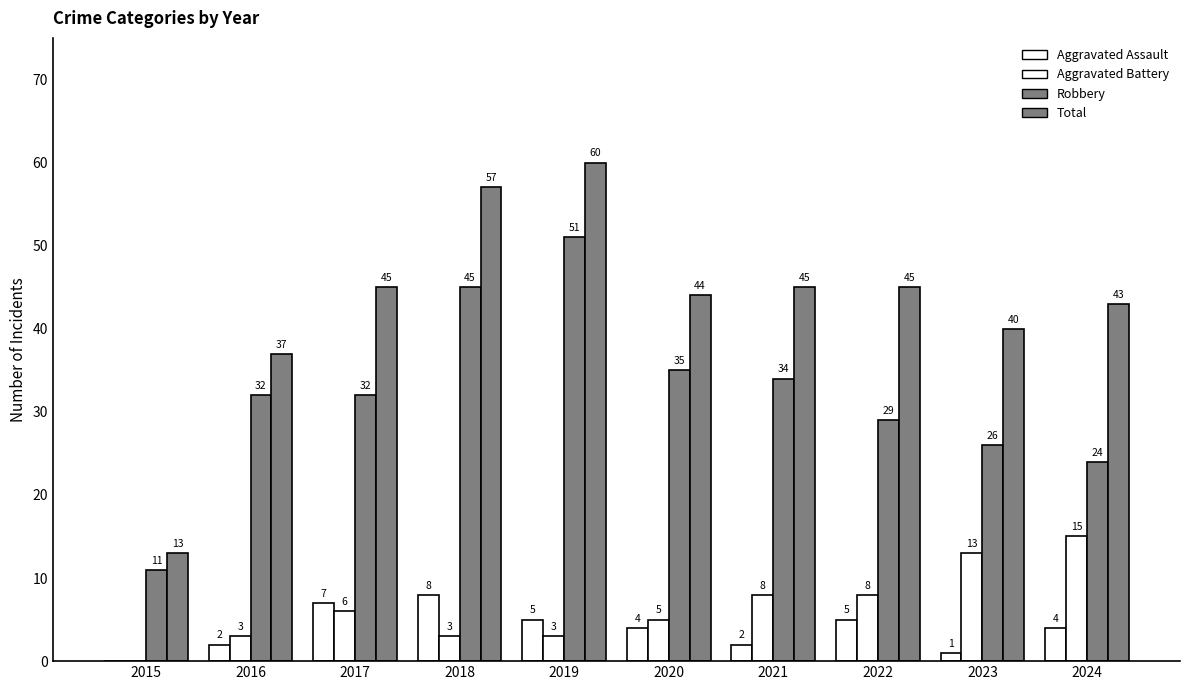

How many data points does each series have?

10